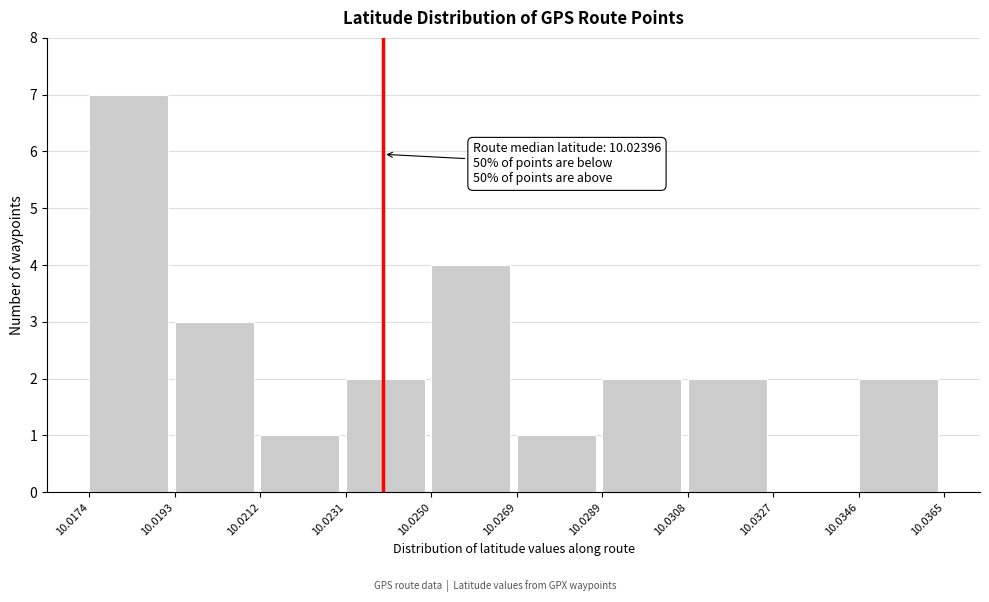

Over which range of the x-axis is the bar tallest?

10.0174 to 10.0193